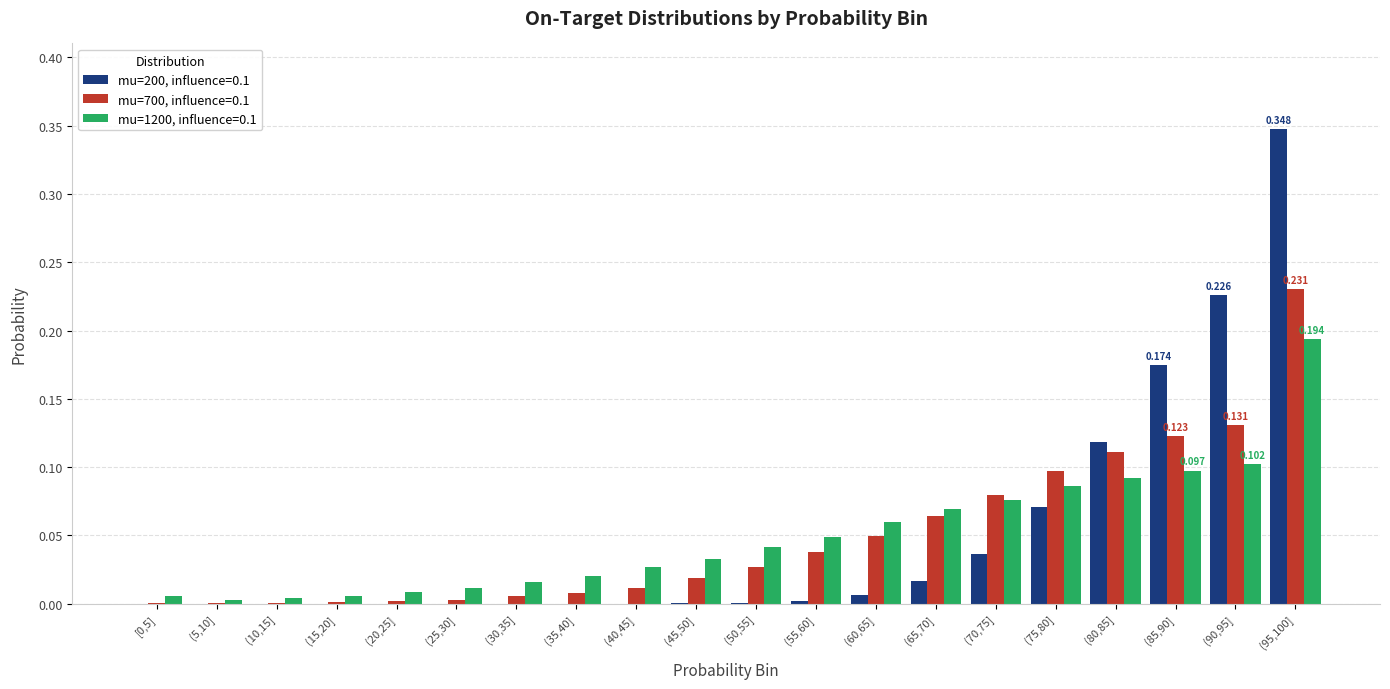

Where is mu=700, influence=0.1 nearest to the value 0?

(5,10]